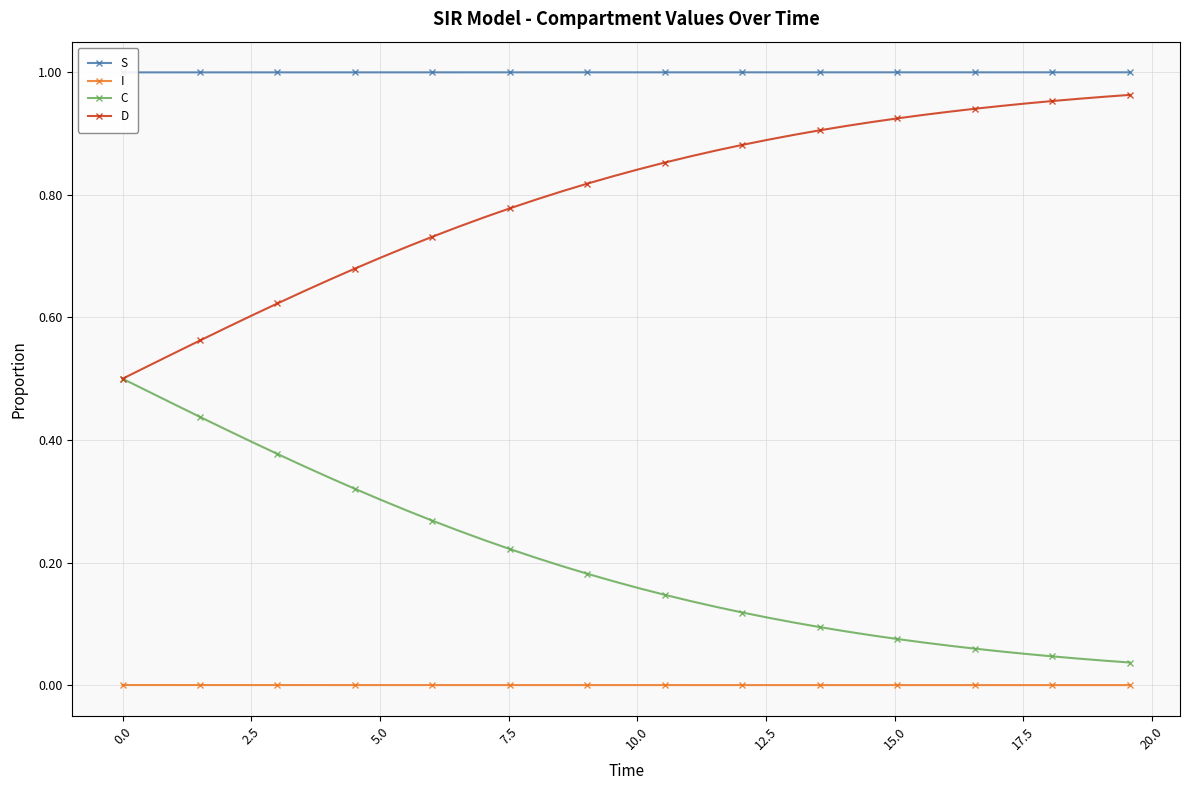

True or false: C and I cross at least once.

False